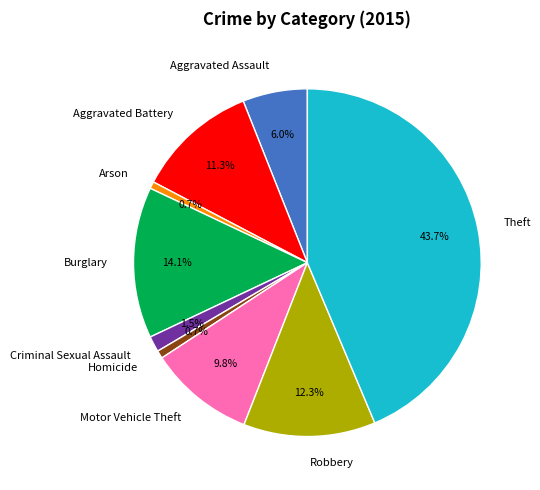

Combined, do Burglary and Criminal Sexual Assault account for over 50%?

No